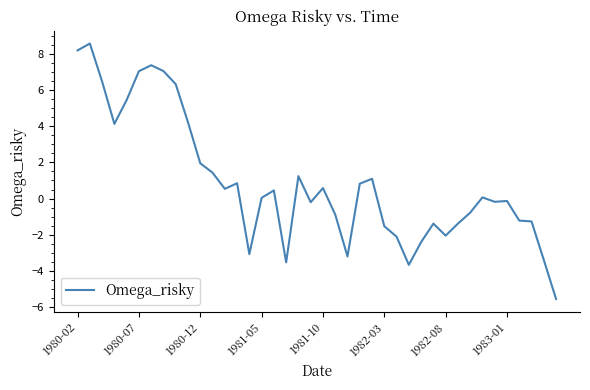

What is the minimum value shown in the chart?

-5.6